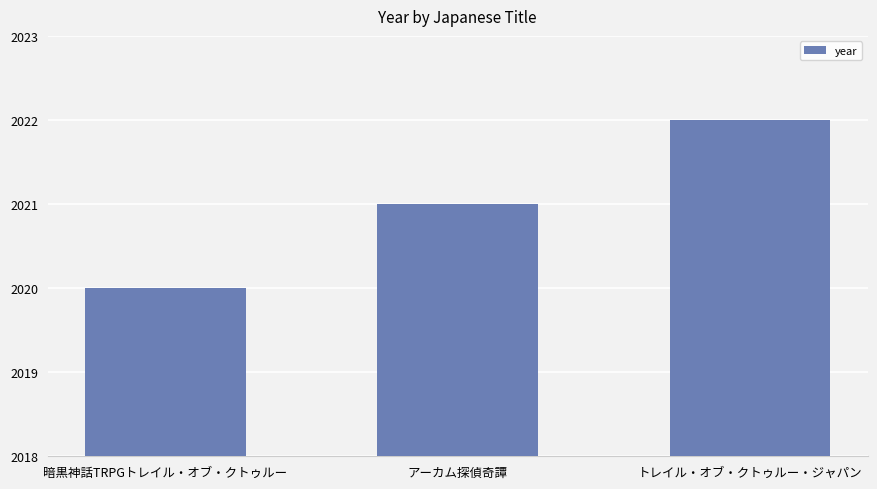

List the labels in order of value, smallest first.

暗黒神話TRPGトレイル・オブ・クトゥルー, アーカム探偵奇譚, トレイル・オブ・クトゥルー・ジャパン